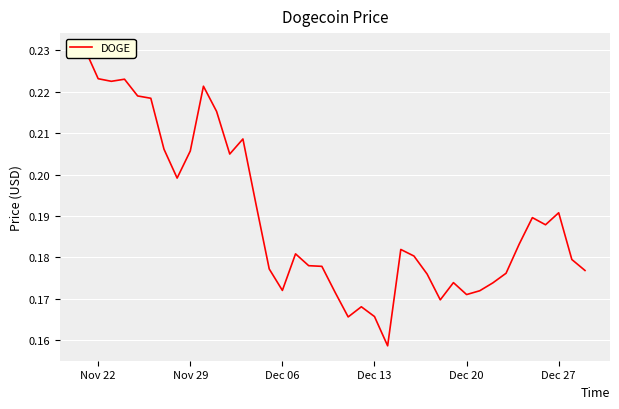

The value at 7 is 0.1. True or false?

False